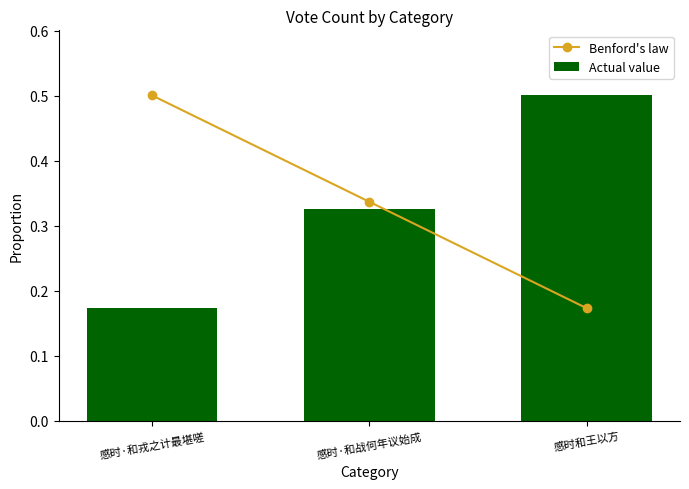

At which label is Actual value closest to 0?

感时·和戎之计最堪嗟